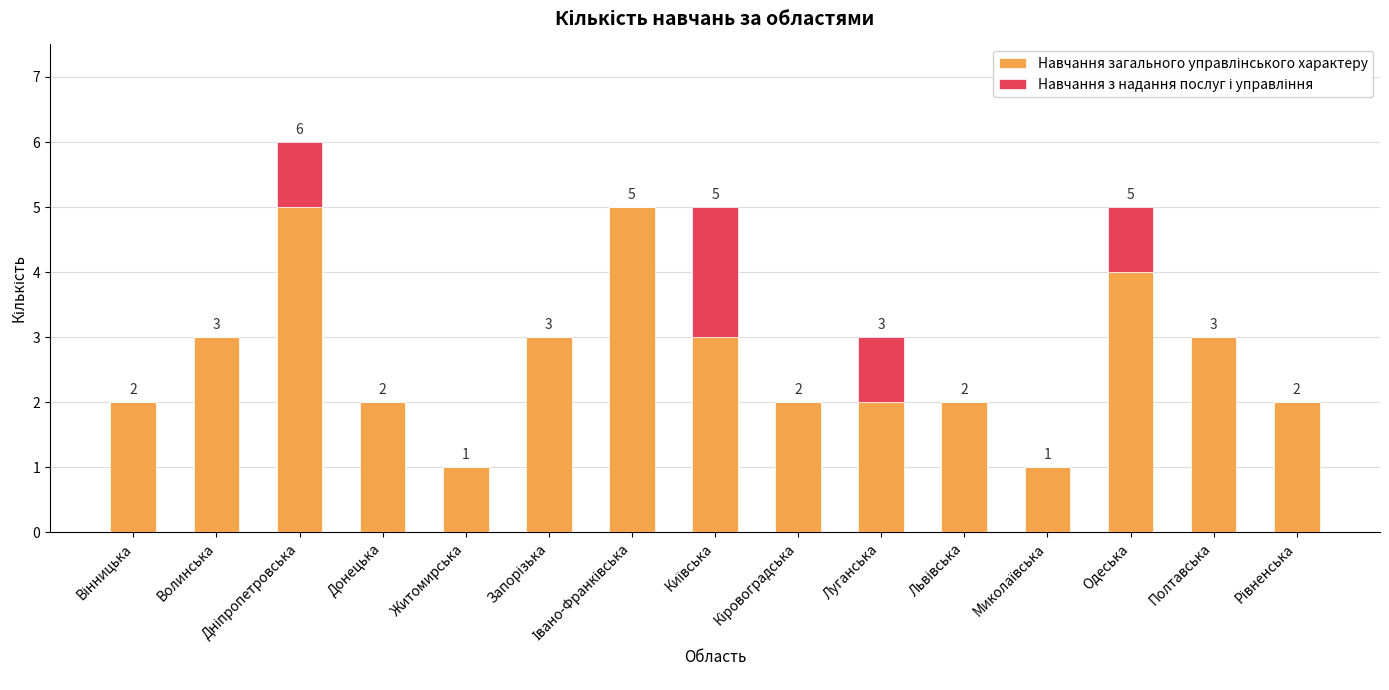

Count the number of data series in this chart.

2